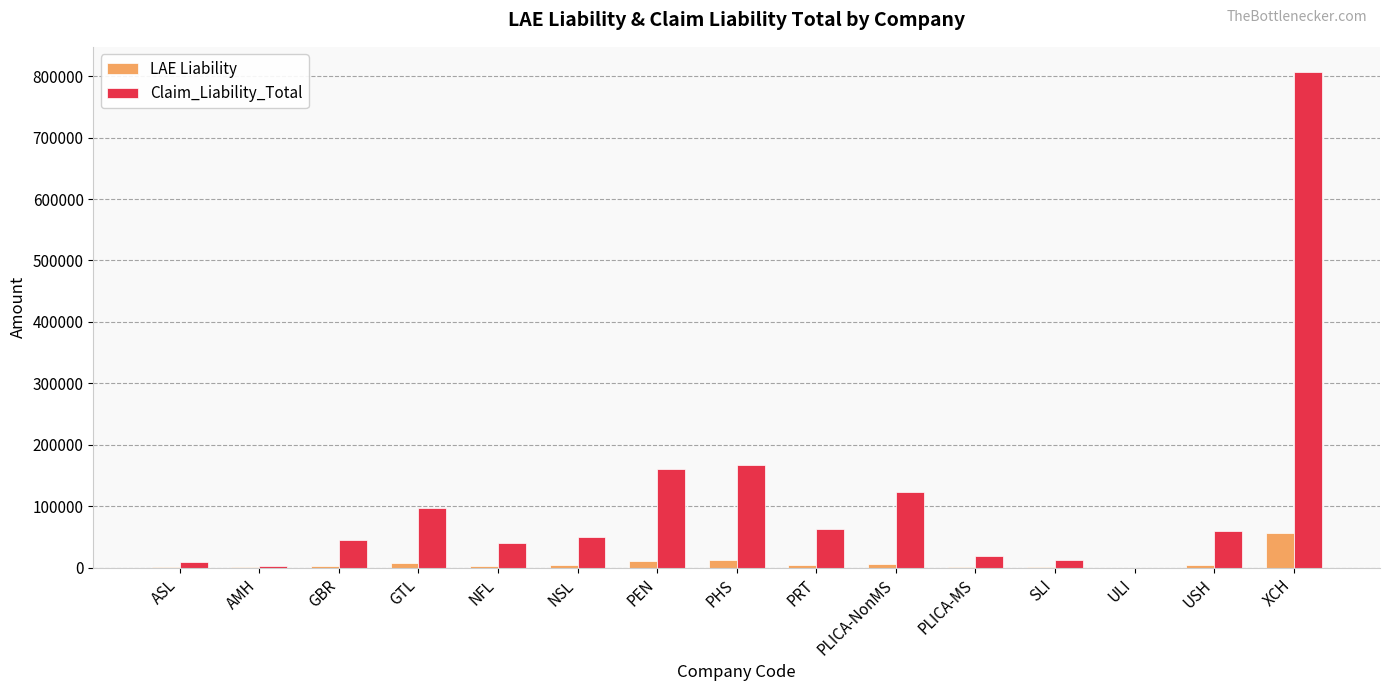

How many data points does each series have?

15